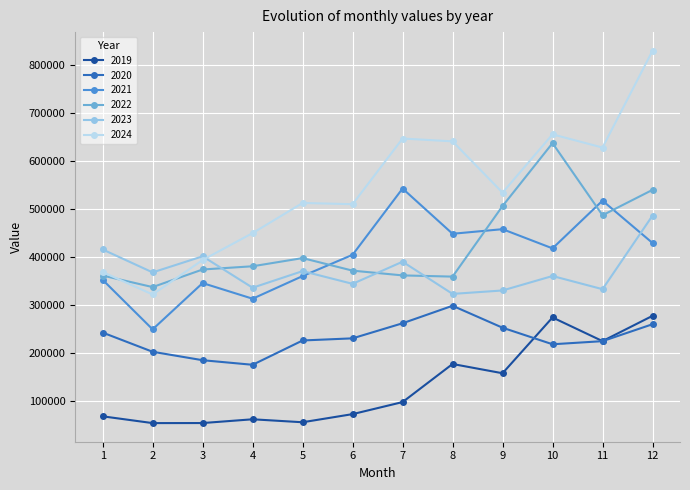

True or false: 2021 and 2022 intersect in this chart.

True